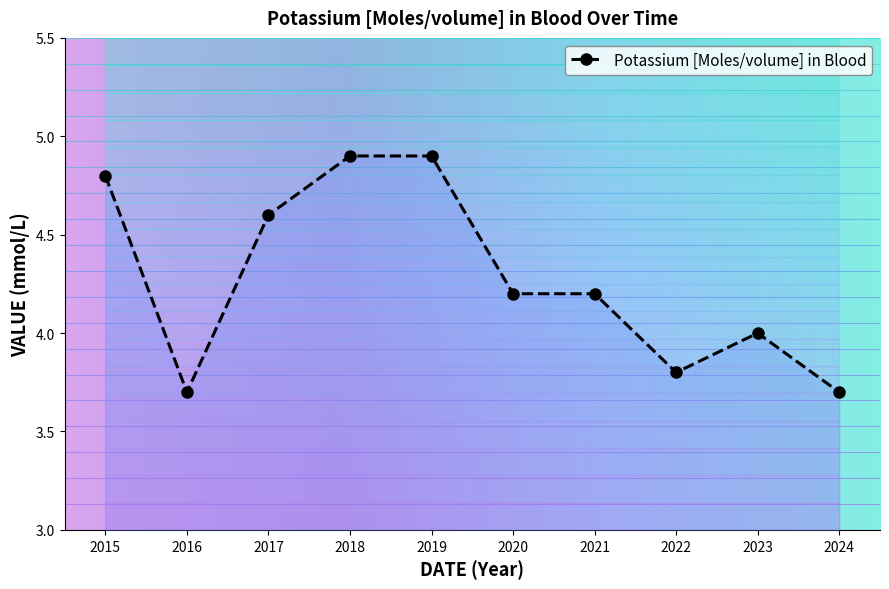

Reading left to right, extract all data points from this chart.

2015=4.8	2016=3.7	2017=4.6	2018=4.9	2019=4.9	2020=4.2	2021=4.2	2022=3.8	2023=4.0	2024=3.7